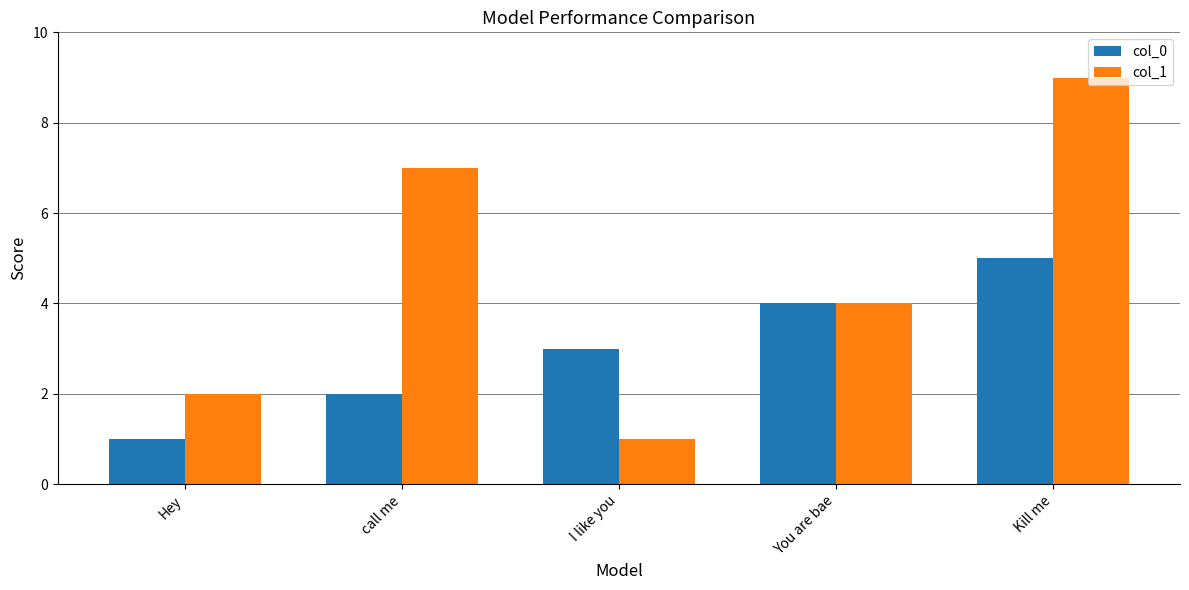

What value does the col_1 series have at Hey?

2